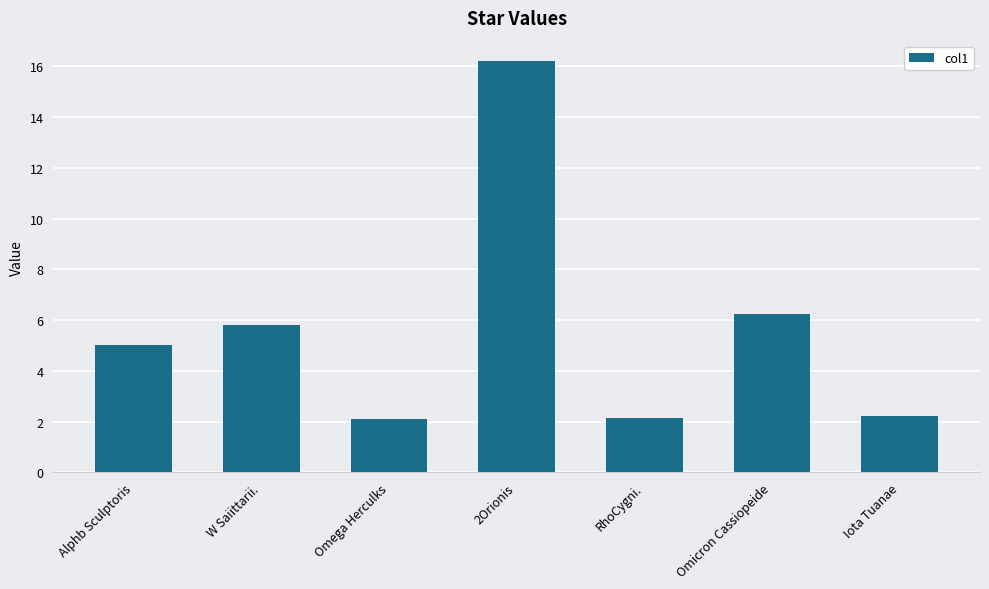

Count the number of values greater than 5.

4